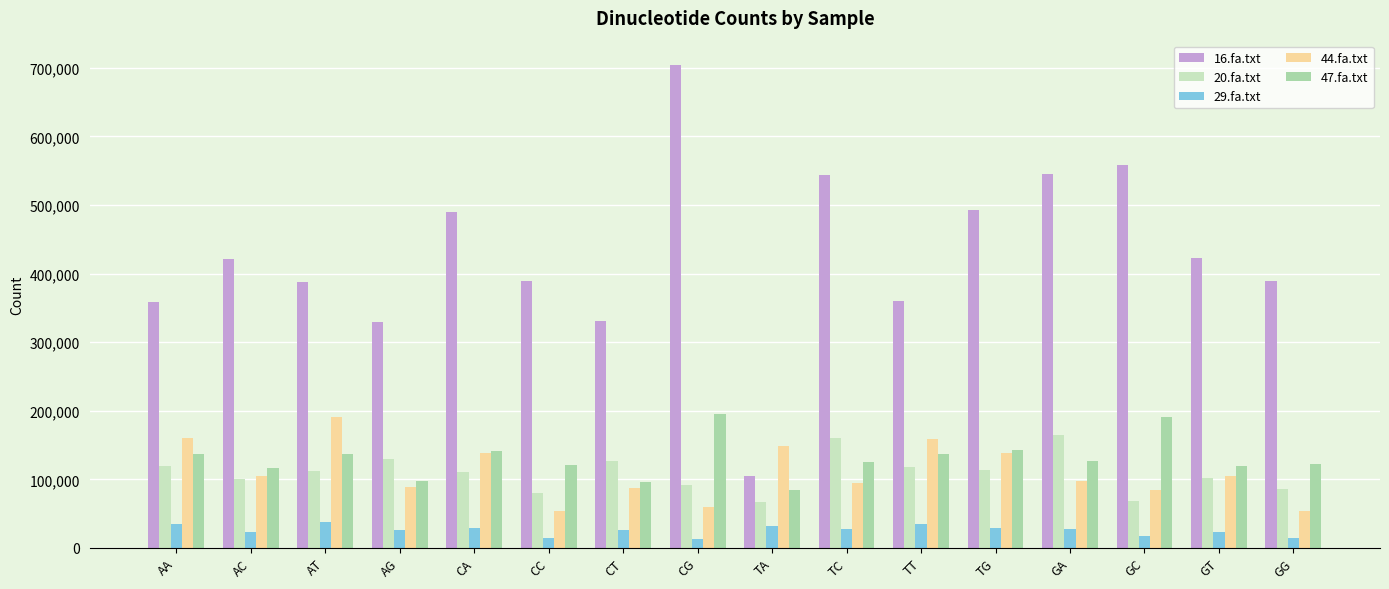

What is the sum of the 29.fa.txt values at TT and CG?

47646